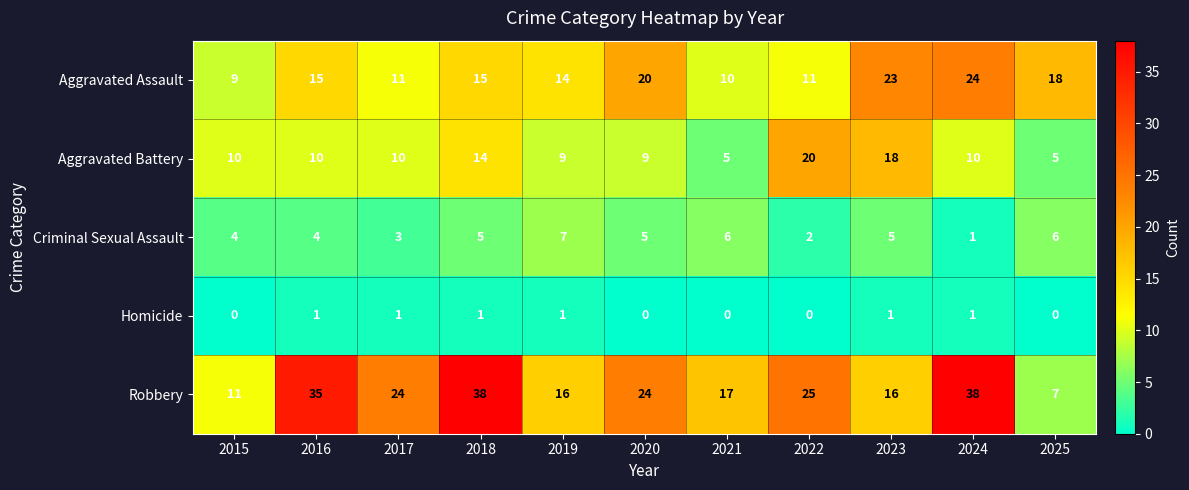

What is the spread (max minus min) of values at 2020?

24